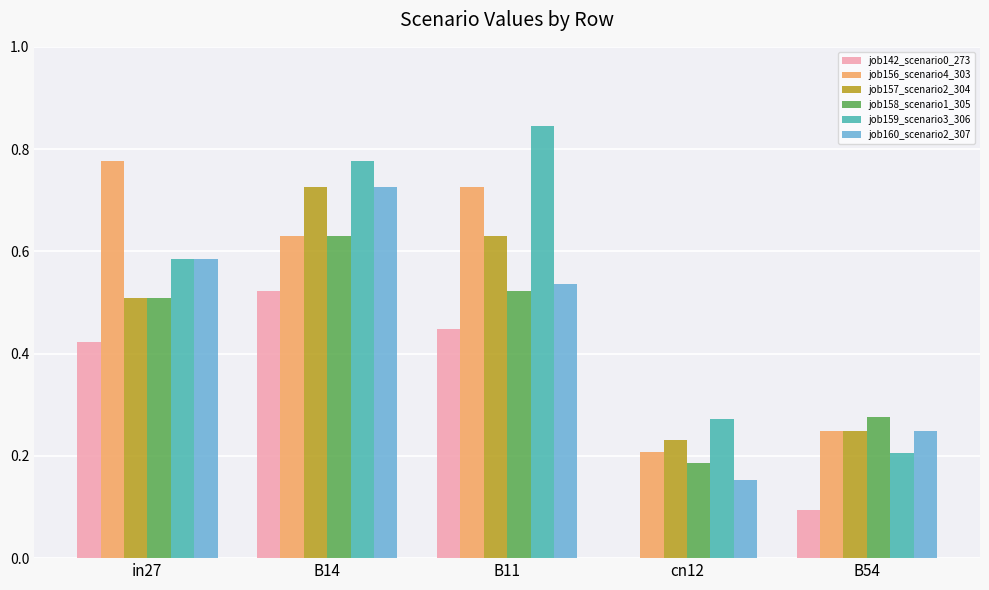

What is the sum of the job142_scenario0_273 values at B14 and B11?

1.0